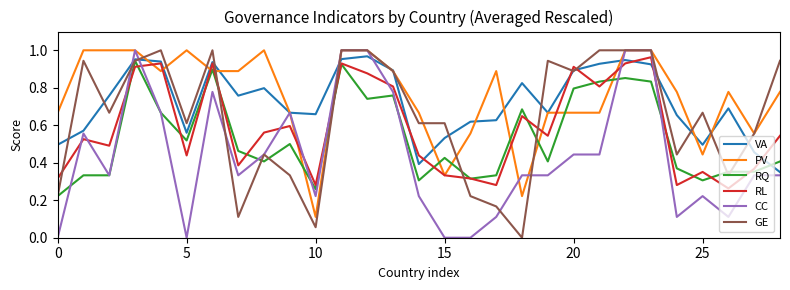

Reading left to right, transcribe all the data shown in this chart.

VA: 0.5	0.6	0.8	1.0	0.9	0.6	0.9	0.8	0.8	0.7	0.7	1.0	1.0	0.9	0.4	0.5	0.6	0.6	0.8	0.7	0.9	0.9	0.9	0.9	0.7	0.5	0.7	0.5	0.3
PV: 0.7	1.0	1.0	1.0	0.9	1.0	0.9	0.9	1.0	0.7	0.1	1.0	1.0	0.9	0.7	0.3	0.6	0.9	0.2	0.7	0.7	0.7	1.0	1.0	0.8	0.4	0.8	0.6	0.8
RQ: 0.2	0.3	0.3	0.9	0.7	0.5	0.9	0.5	0.4	0.5	0.3	0.9	0.7	0.8	0.3	0.4	0.3	0.3	0.7	0.4	0.8	0.8	0.9	0.8	0.4	0.3	0.4	0.4	0.4
RL: 0.3	0.5	0.5	0.9	0.9	0.4	0.9	0.4	0.6	0.6	0.3	0.9	0.9	0.8	0.4	0.3	0.3	0.3	0.6	0.5	0.9	0.8	0.9	1.0	0.3	0.4	0.3	0.4	0.5
CC: 0.0	0.6	0.3	1.0	0.7	0.0	0.8	0.3	0.4	0.7	0.2	1.0	1.0	0.8	0.2	0.0	0.0	0.1	0.3	0.3	0.4	0.4	1.0	1.0	0.1	0.2	0.1	0.3	0.3
GE: 0.2	0.9	0.7	0.9	1.0	0.6	1.0	0.1	0.4	0.3	0.1	1.0	1.0	0.9	0.6	0.6	0.2	0.2	0.0	0.9	0.9	1.0	1.0	1.0	0.4	0.7	0.3	0.6	0.9